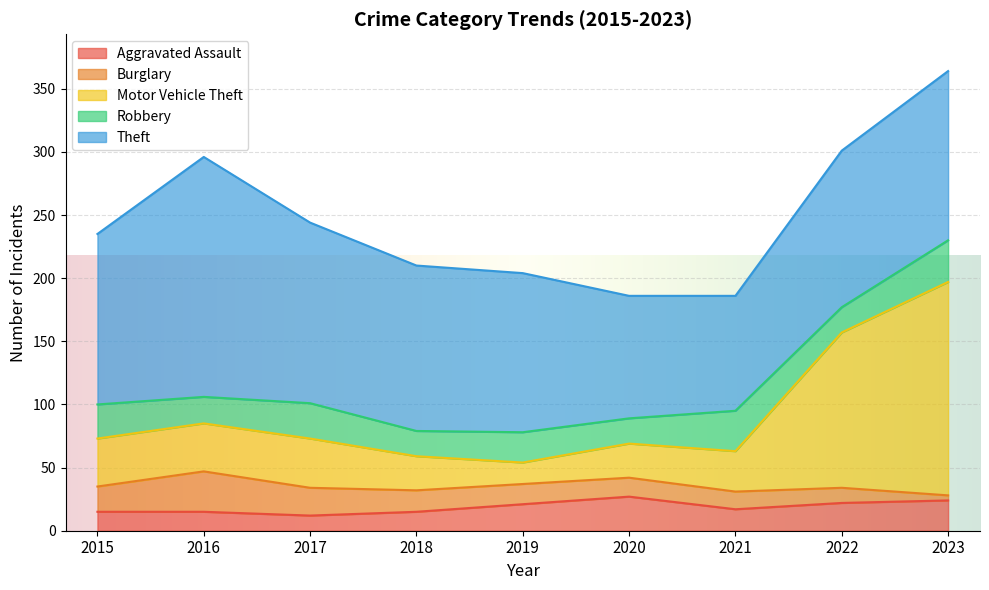

What is the maximum value shown in the chart?

190